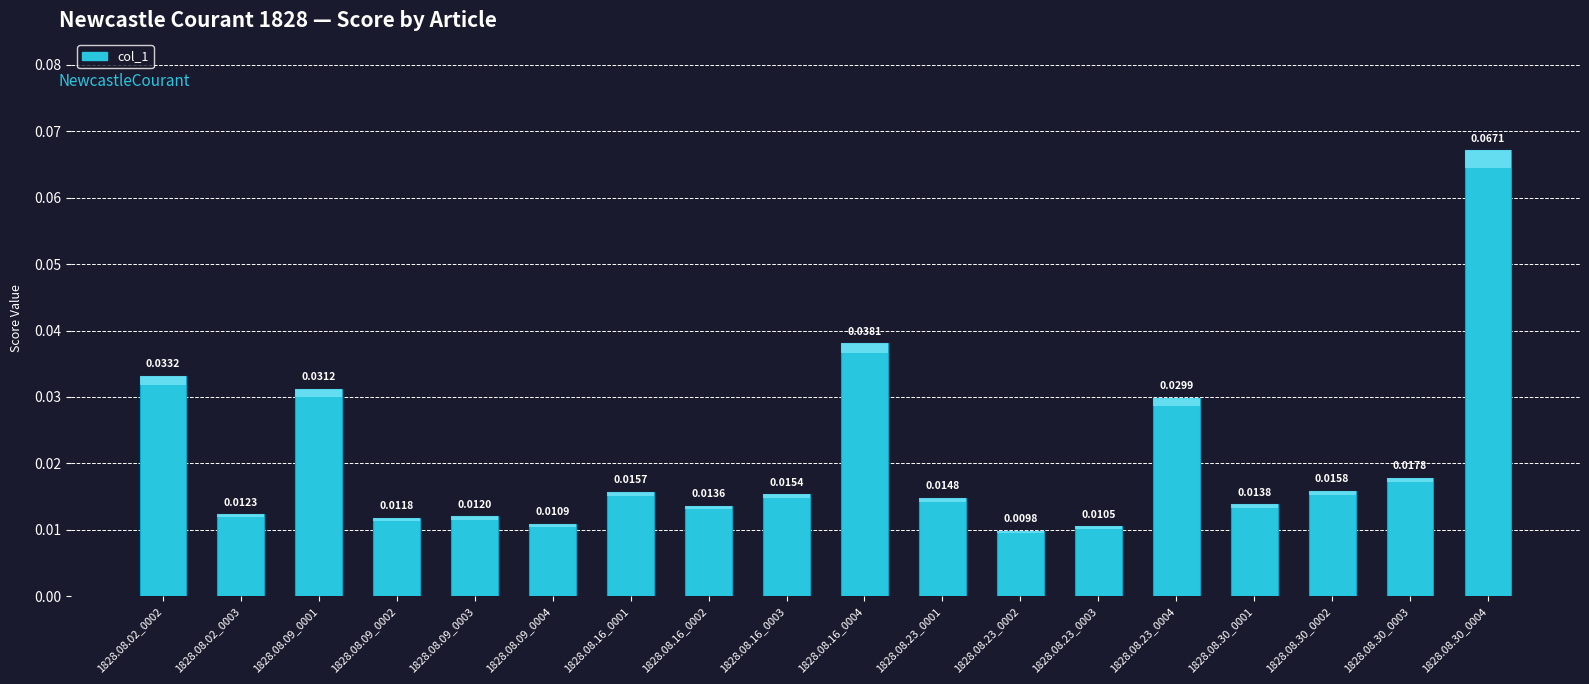

Is it true that the value at 1828.08.30_0003 is 0.0?

False